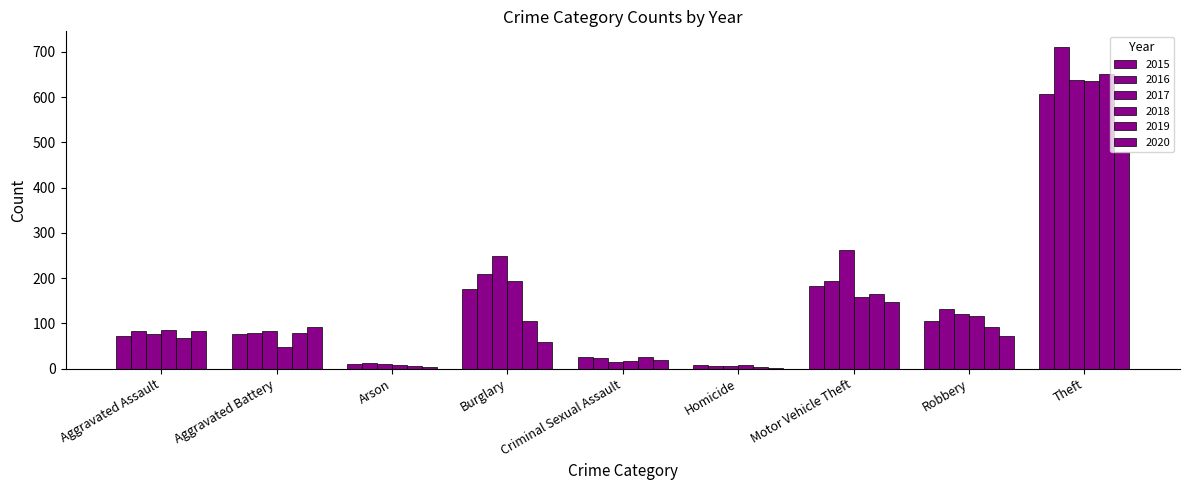

Reading right to left, extract all data points from this chart.

2015: 607	105	183	9	25	176	10	76	73
2016: 710	131	194	5	23	209	13	79	84
2017: 637	121	263	6	15	248	11	84	76
2018: 636	117	158	8	16	194	7	47	86
2019: 651	91	166	3	25	105	5	78	68
2020: 478	72	148	2	19	60	4	92	84